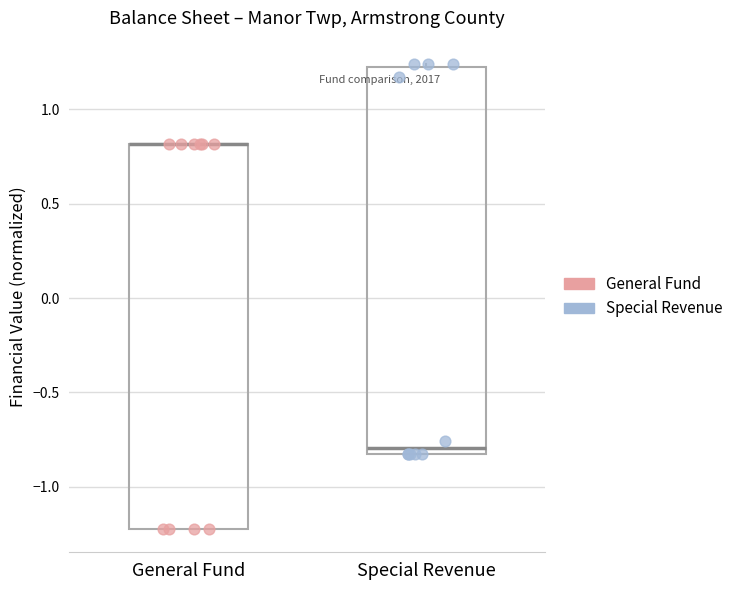

Reading left to right, read every box against the y-axis: the position of its median line, the range the box covers, and the ends of its whiskers. The values are not printed on the chart, so give them approximately, as read against the axis.

General Fund: median 0.80 (drawn on the box's upper edge), box -1.20 to 0.80, whiskers -1.20 to 0.80
Special Revenue: median -0.80, box -0.85 to 1.20, whiskers -0.85 to 1.25